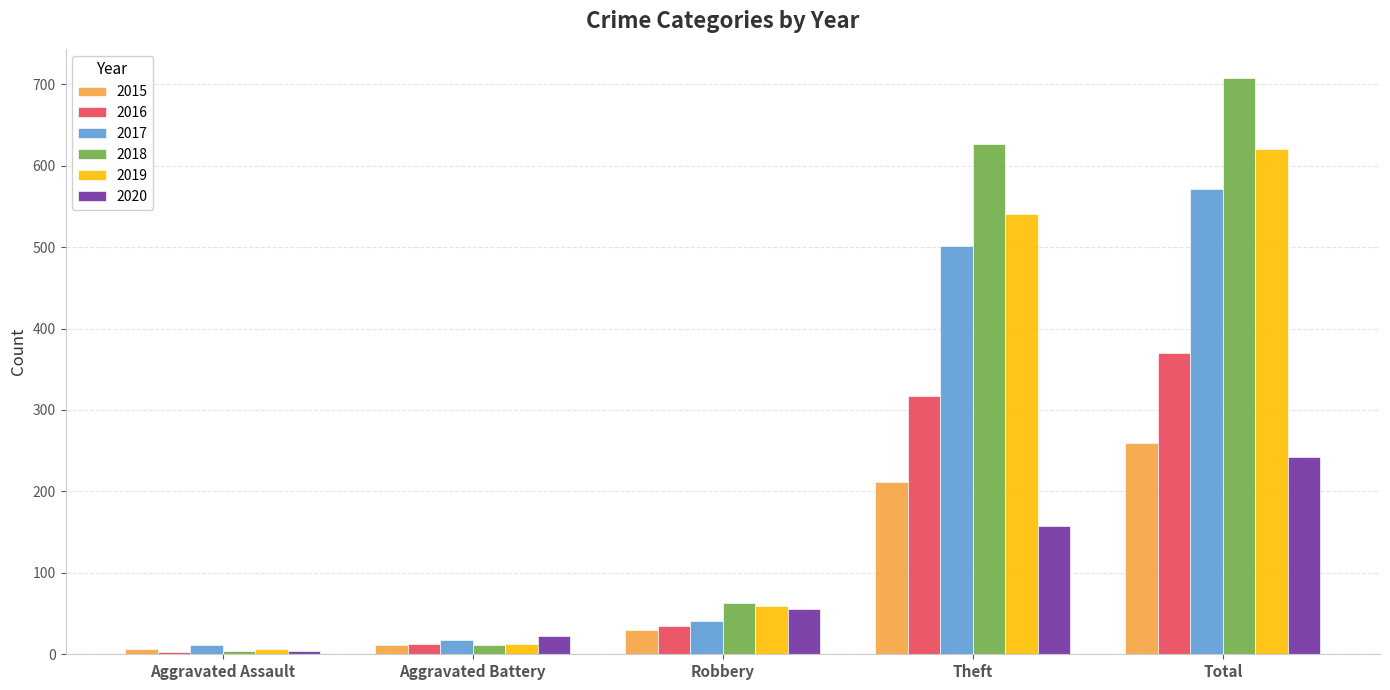

Reading left to right, what are all the values shown in this chart?

2015: 6	12	30	211	259
2016: 3	13	35	317	370
2017: 11	17	41	501	571
2018: 4	12	63	627	708
2019: 7	13	59	541	621
2020: 4	23	55	158	242